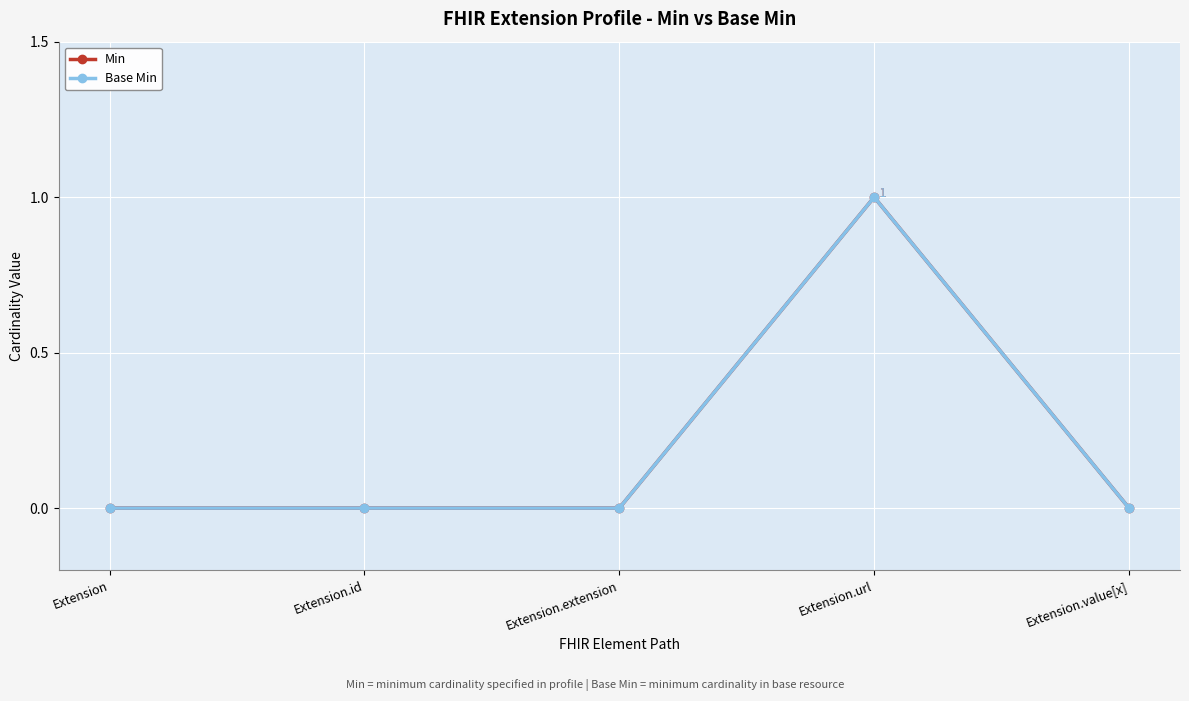

Does the chart have visible grid lines?

Yes